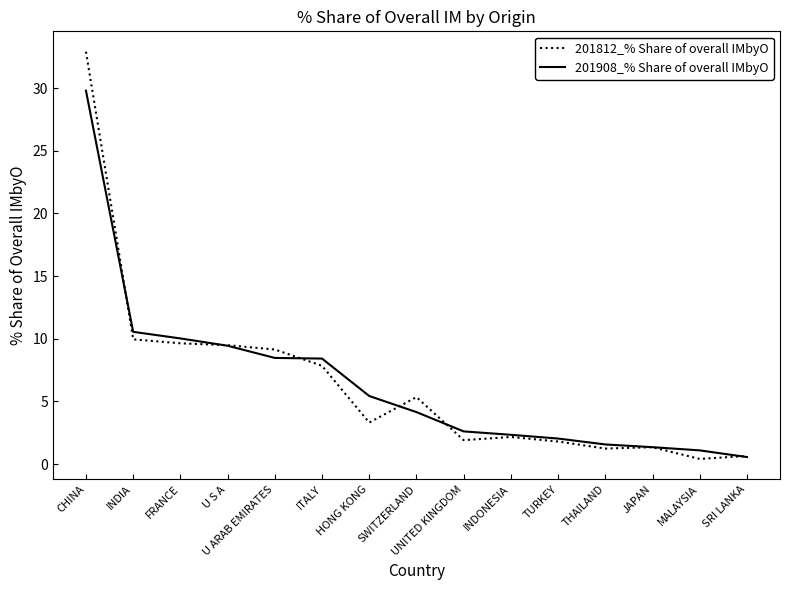

Read the 201812_% Share of overall IMbyO value at INDONESIA.

2.2